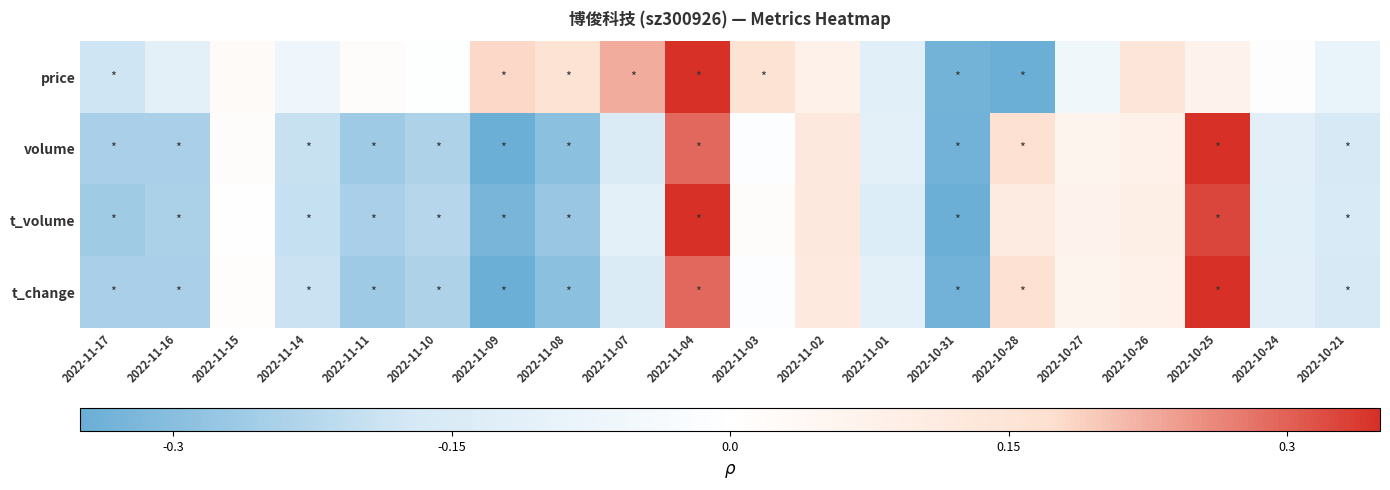

At which category does the chart reach its minimum across all series?

2022-10-28